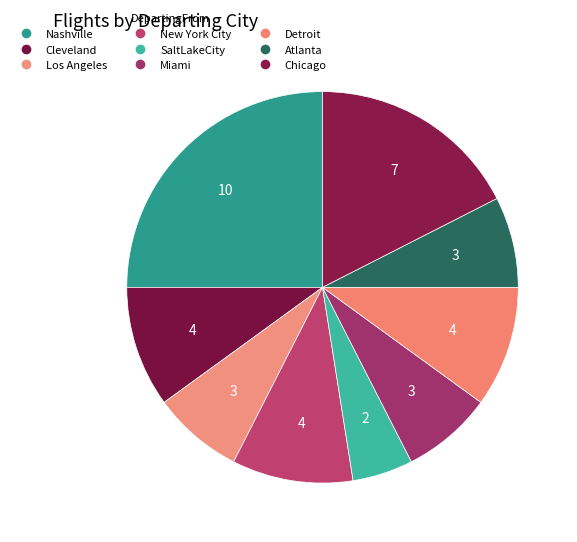

Count the number of slices in the pie.

9